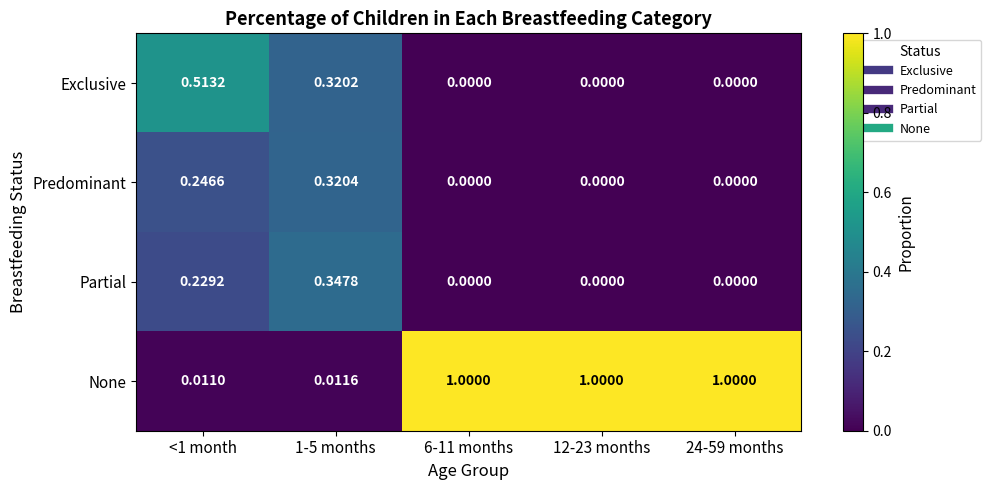

Is the value of None at 1-5 months greater than the value of Predominant at <1 month?

No